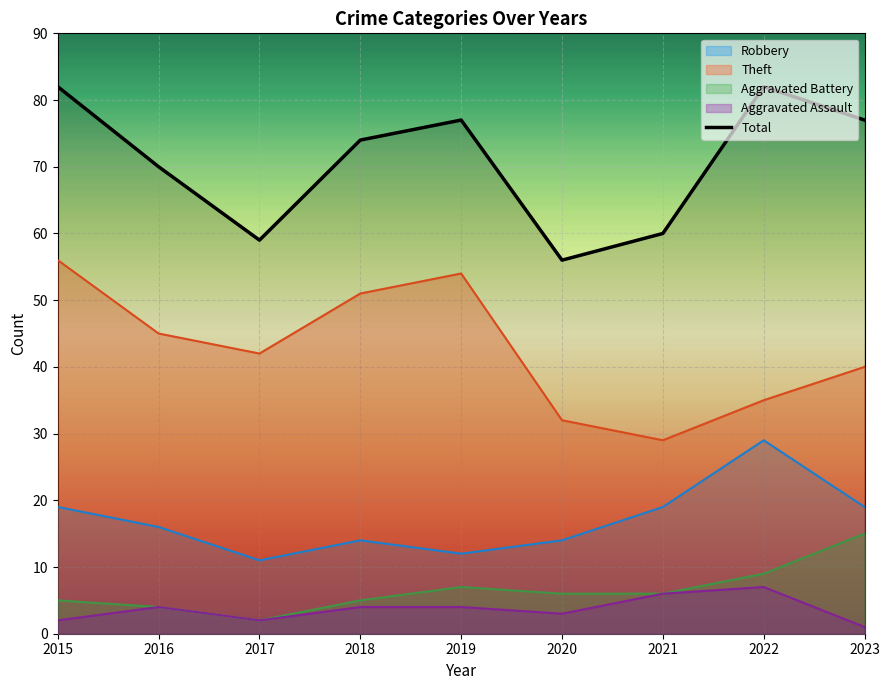

How many lines are shown in the chart?

5